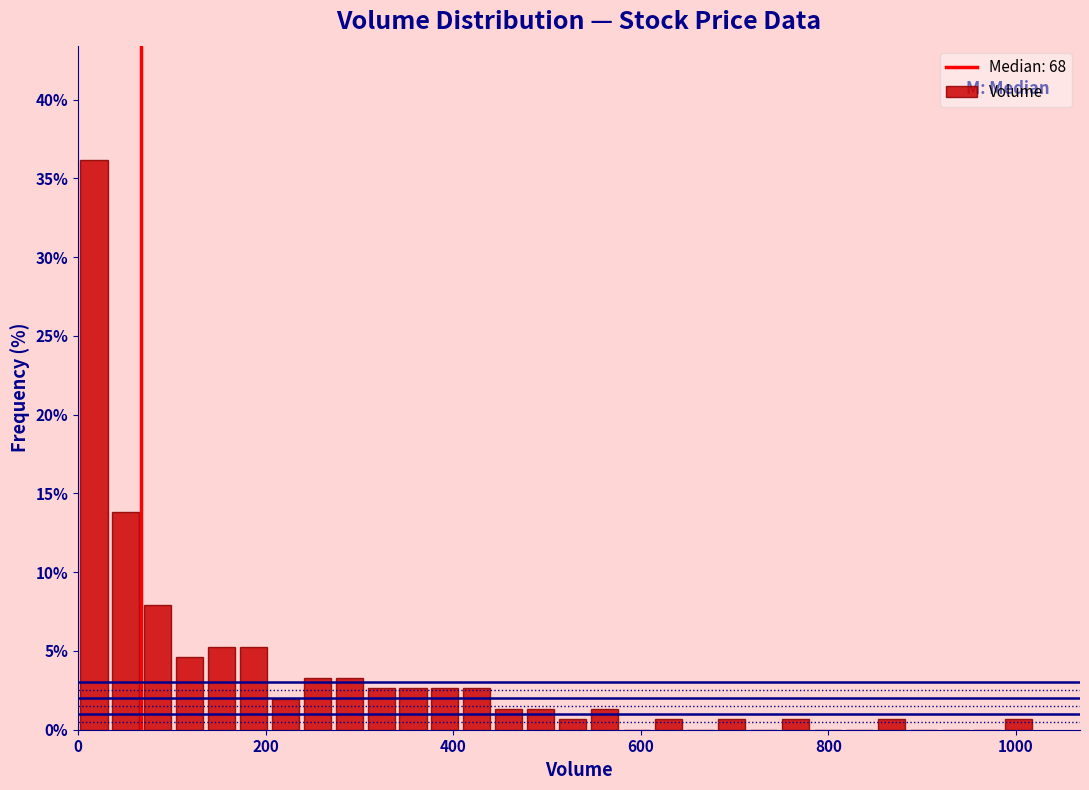

Read against the x-axis, roughly where is the centre of the tallest bar?

20